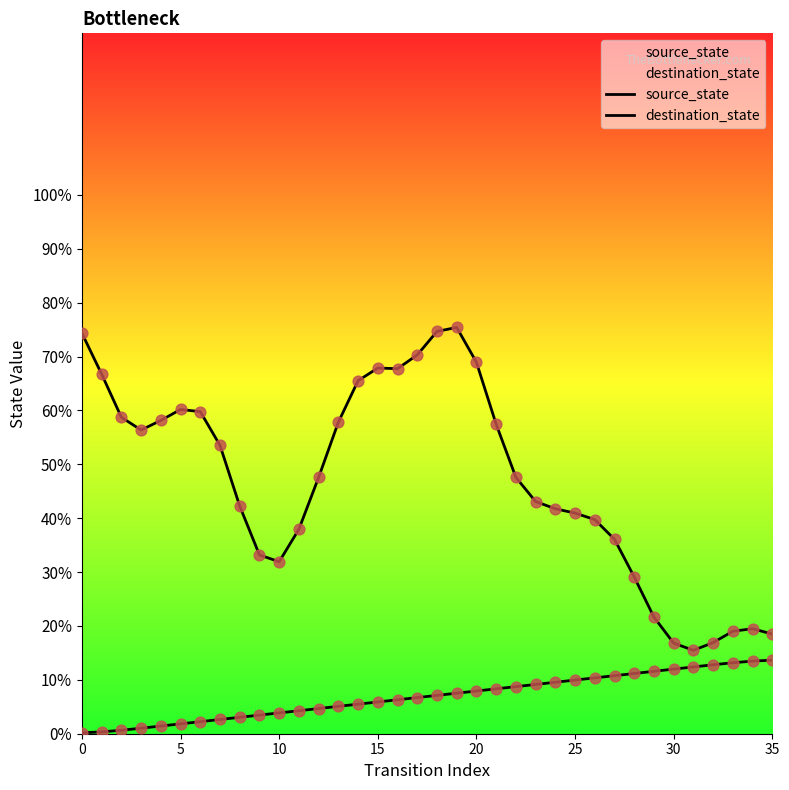

At how many categories does at least one series exceed 62?

9